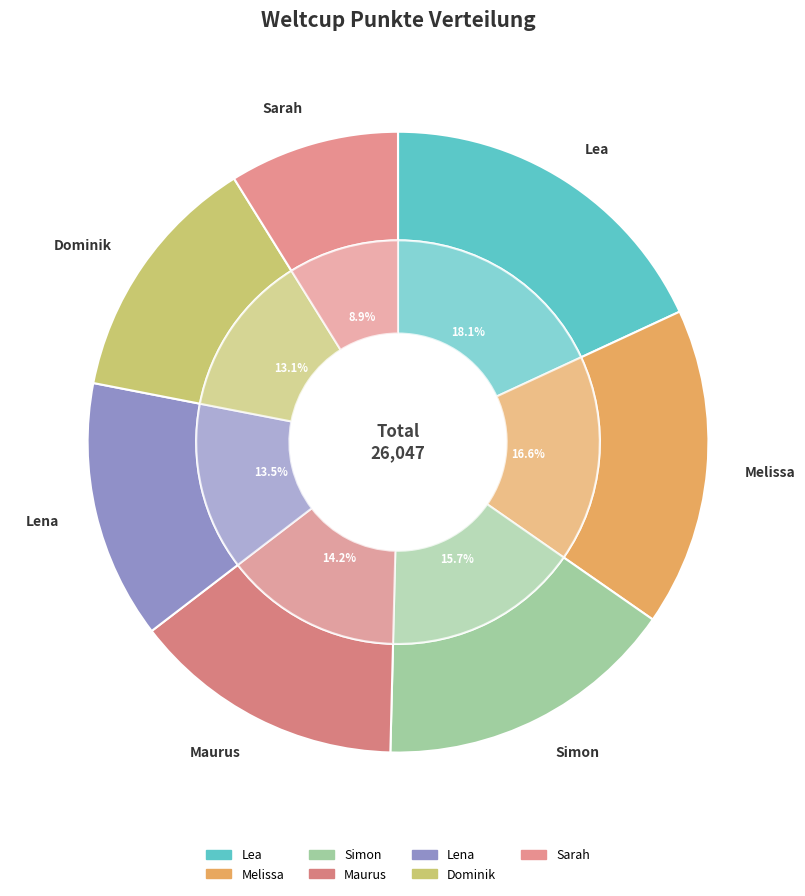

To the nearest percent, what portion does Sarah represent?

9%